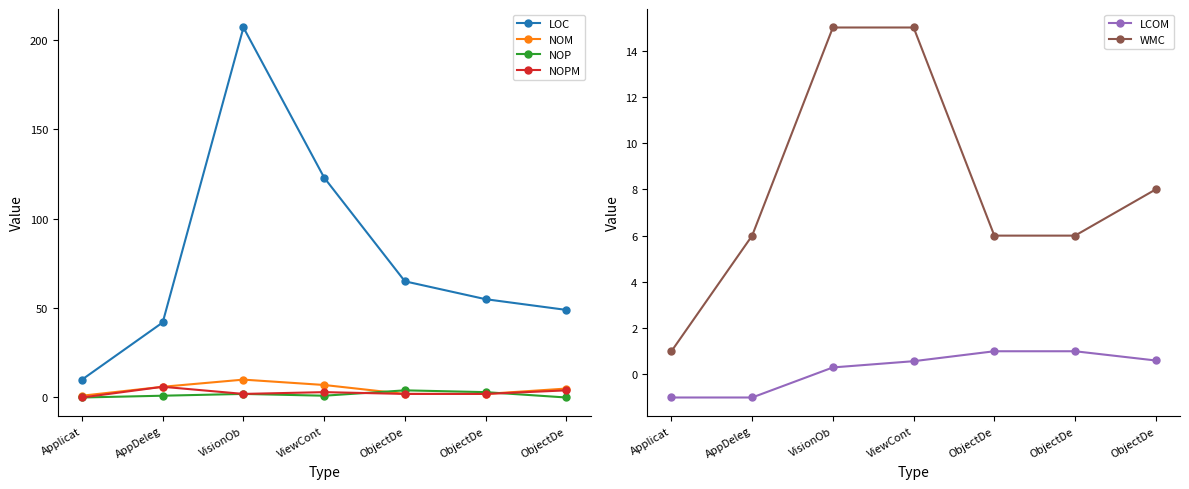

Reading left to right, list all the values displayed in this chart.

LOC: 10.0	42.0	207.0	123.0	65.0	55.0	49.0
NOM: 1.0	6.0	10.0	7.0	2.0	2.0	5.0
NOP: 0.0	1.0	2.0	1.0	4.0	3.0	0.0
NOPM: 0.0	6.0	2.0	3.0	2.0	2.0	4.0
LCOM: -1.0	-1.0	0.3	0.6	1.0	1.0	0.6
WMC: 1.0	6.0	15.0	15.0	6.0	6.0	8.0